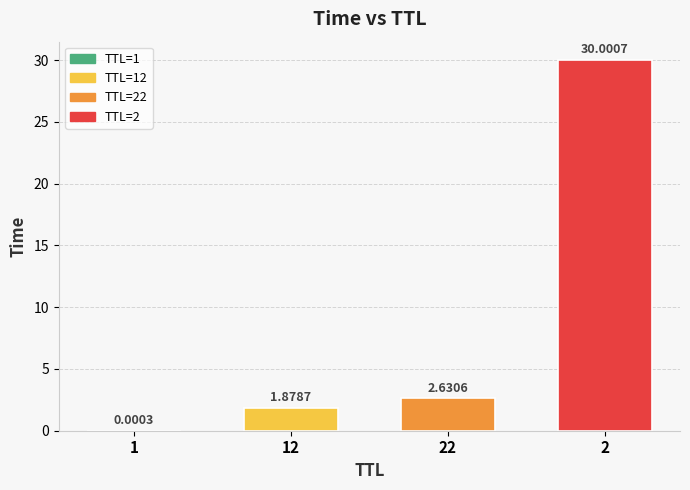

What is the sum of the values at 12 and 22?

4.5